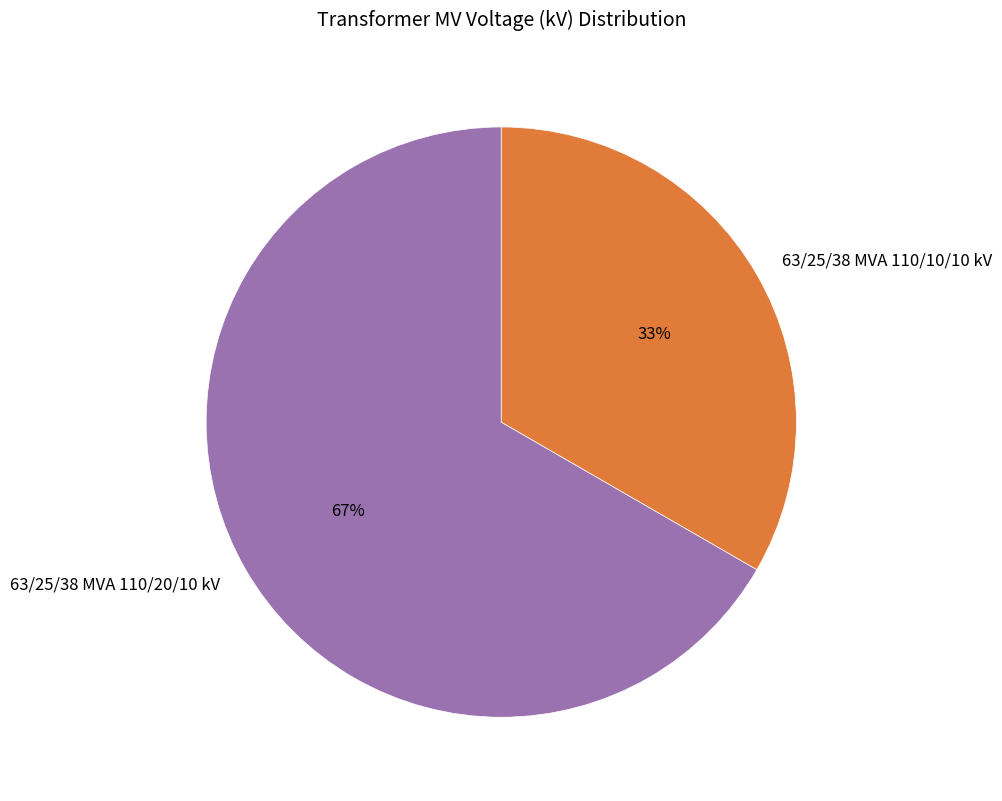

Is 63/25/38 MVA 110/20/10 kV the majority of the pie?

Yes